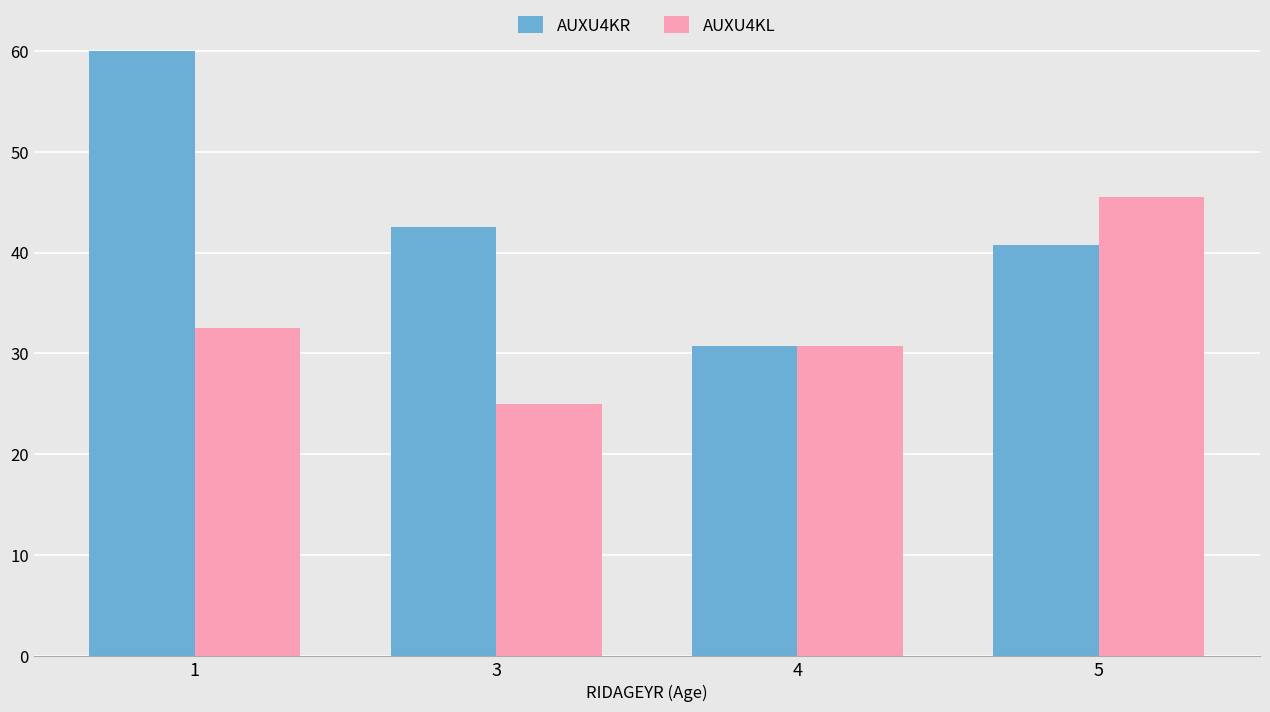

The AUXU4KL series shows 6.2 at 3. True or false?

False